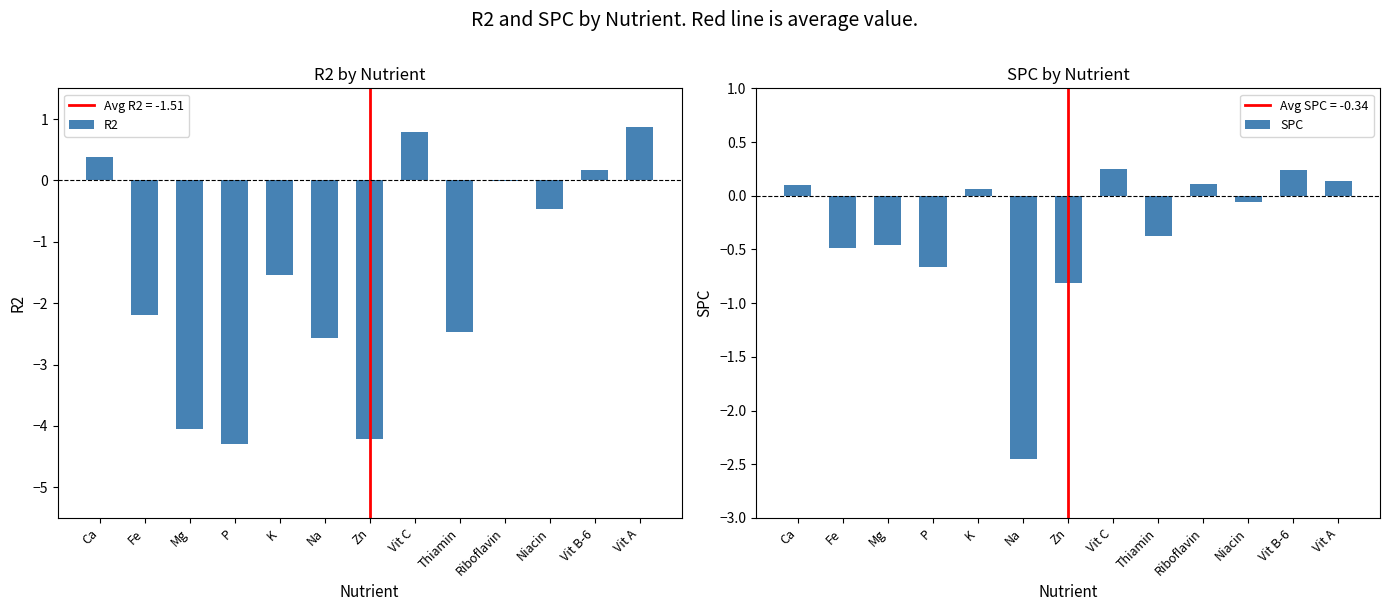

What is the difference between the maximum and minimum values in the R2 series?

5.2